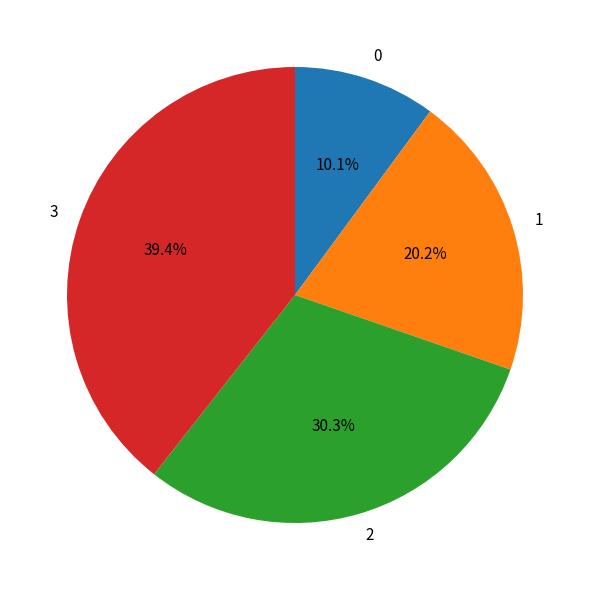

To the nearest percent, what portion does 3 represent?

39%